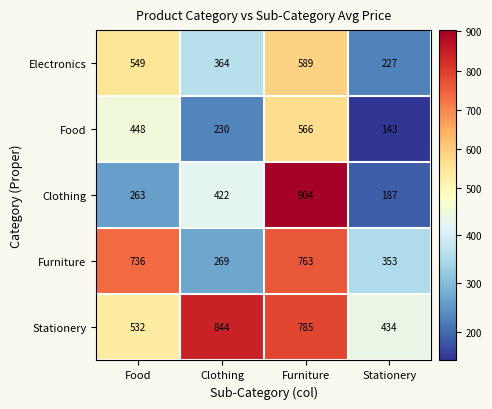

How many categories are shown in the chart?

4